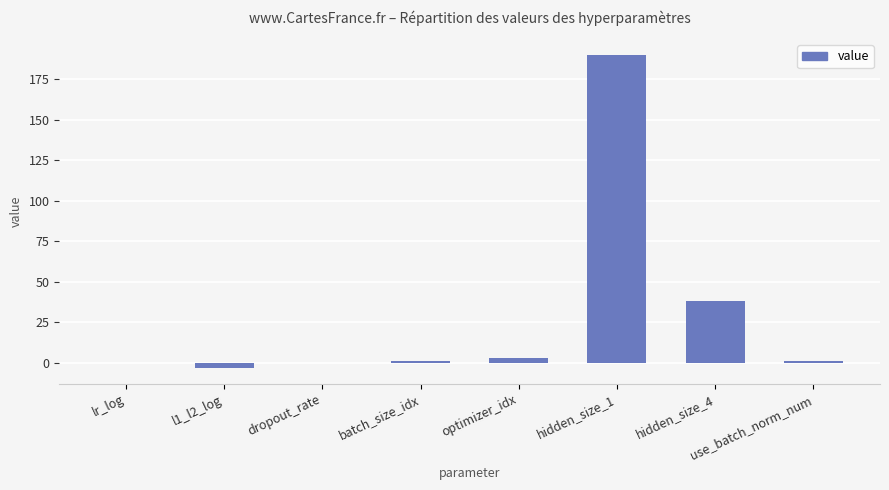

Is it true that the value at hidden_size_1 is 57.7?

False